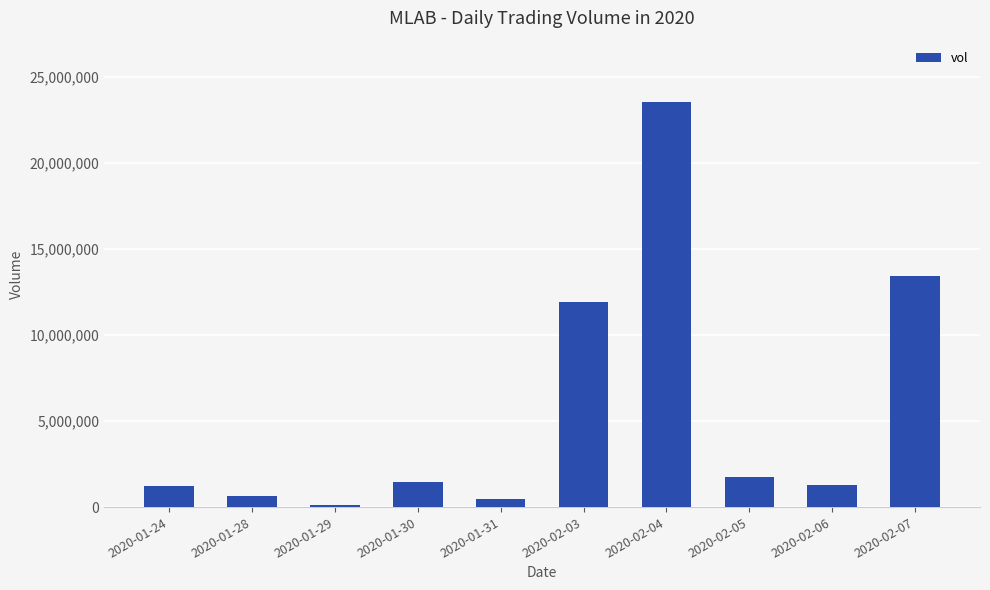

What is the smallest value displayed?

137700